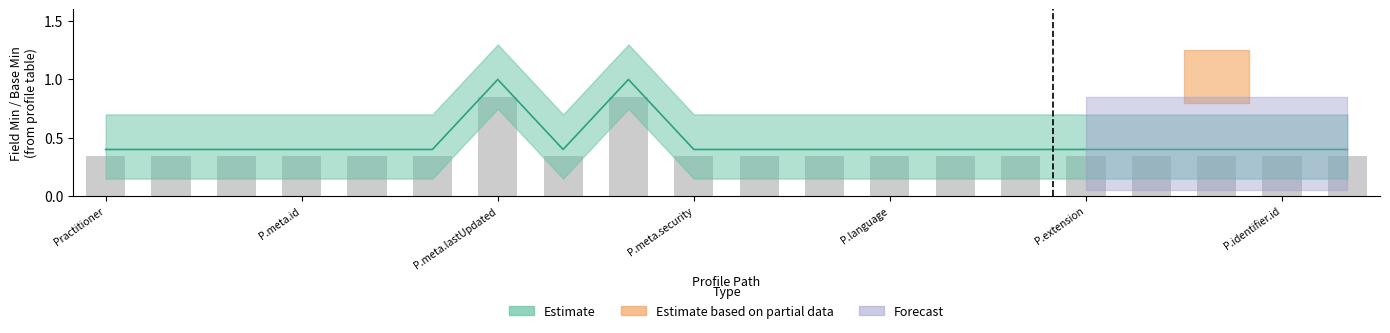

The Min (Estimate upper) series shows 0 at Practitioner.meta. True or false?

False